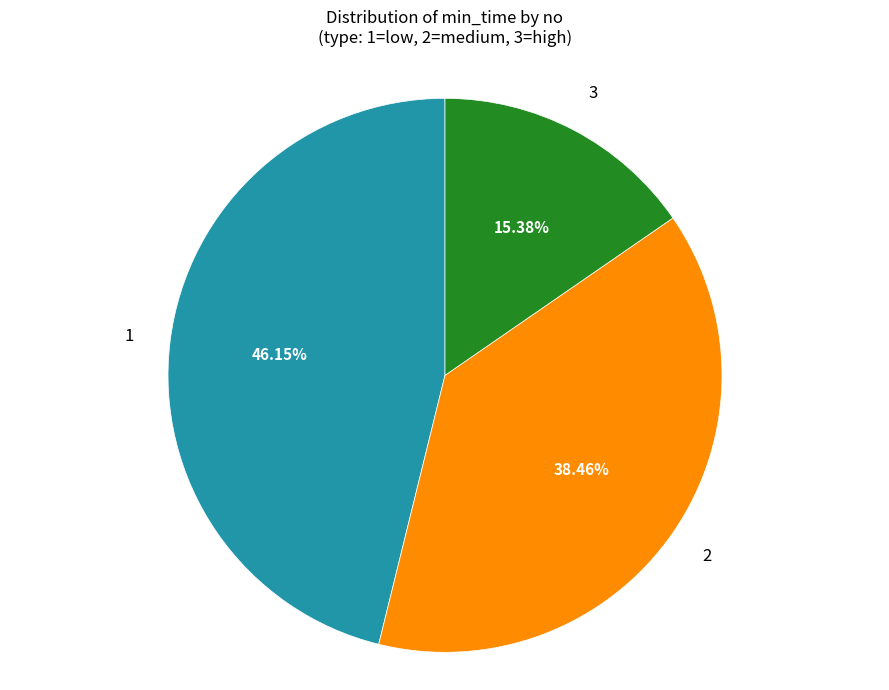

Is there any slice that represents more than half of the pie?

No